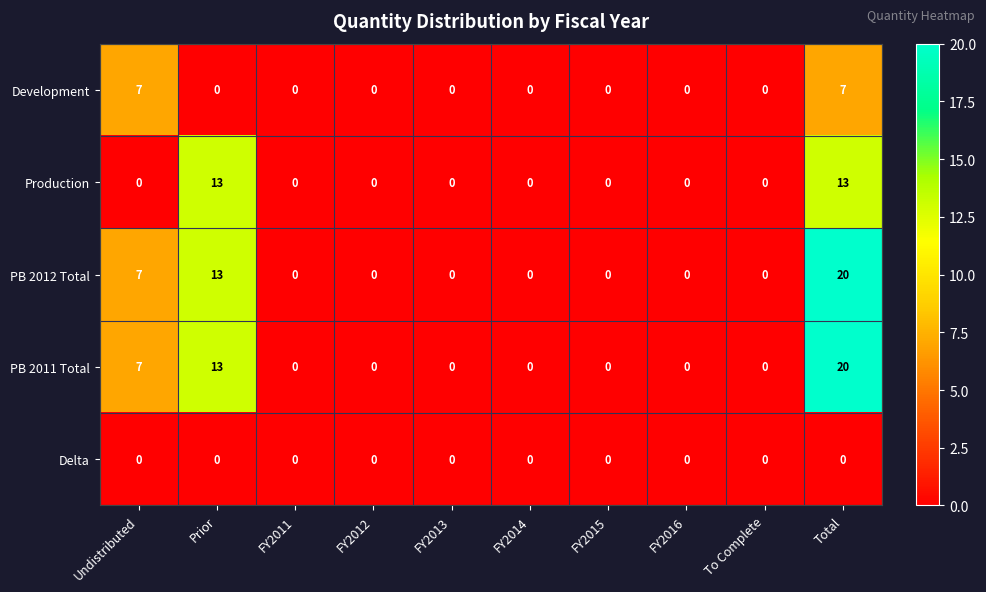

At which category is the sum across all series the highest?

Total